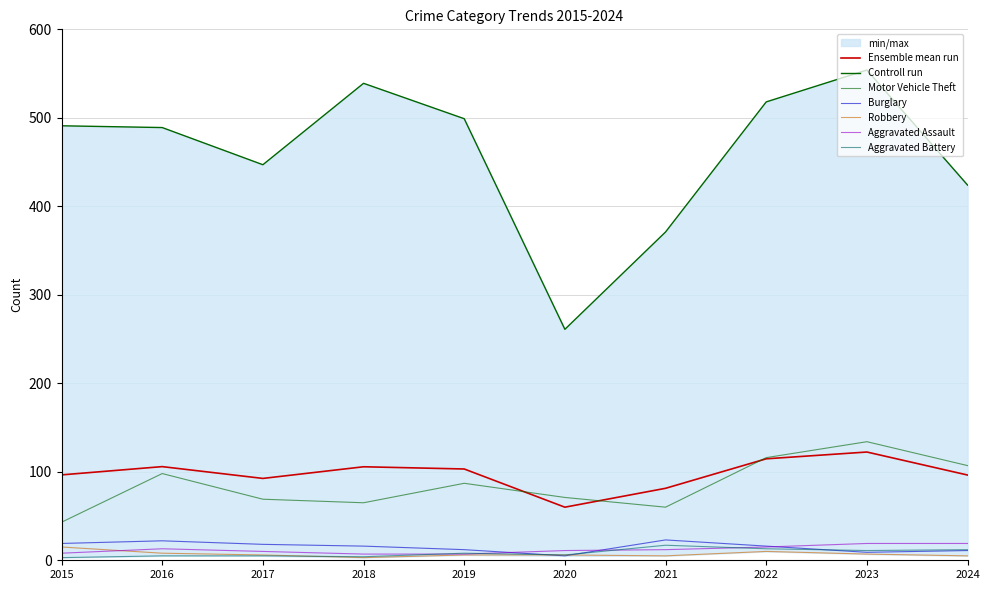

What is the maximum value for Theft?

554